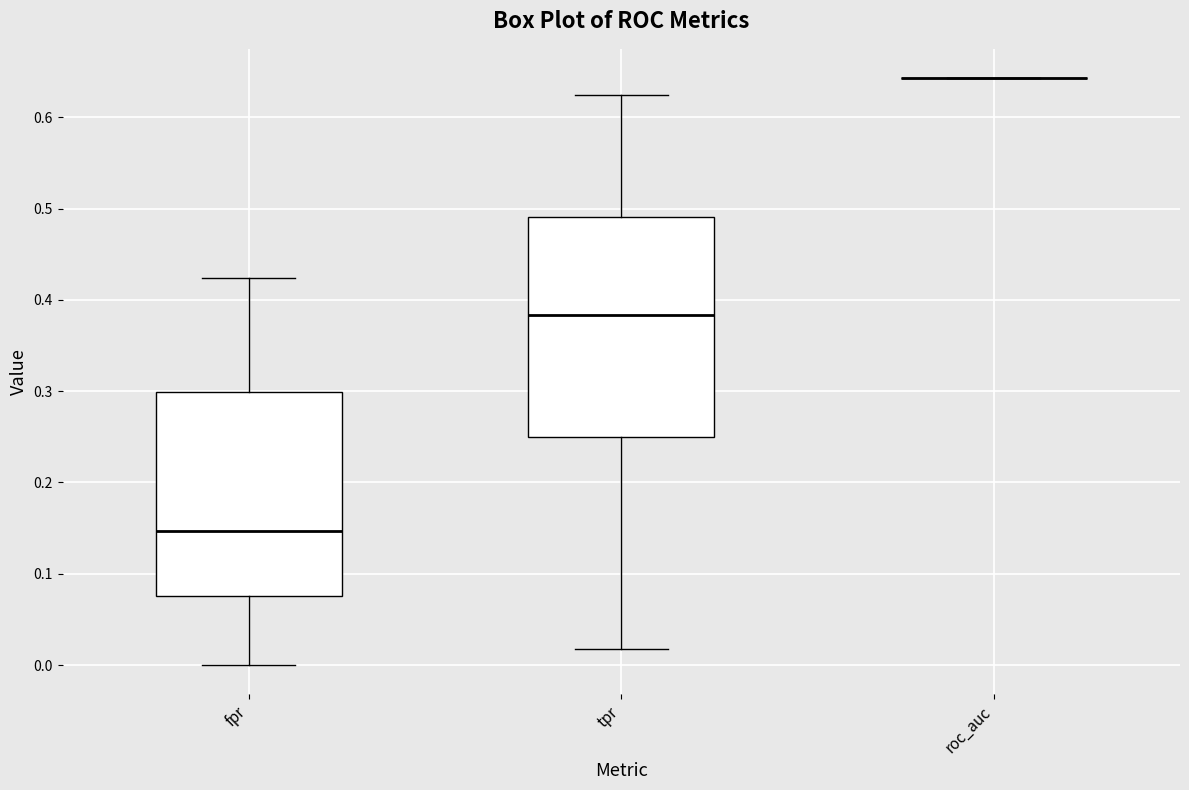

Reading left to right, read every box against the y-axis: the position of its median line, the range the box covers, and the ends of its whiskers. The values are not printed on the chart, so give them approximately, as read against the axis.

fpr: median 0.15, box 0.08 to 0.30, whiskers 0.00 to 0.42
tpr: median 0.38, box 0.25 to 0.49, whiskers 0.02 to 0.63
roc_auc: box collapsed to a line at 0.64, whiskers 0.64 to 0.64